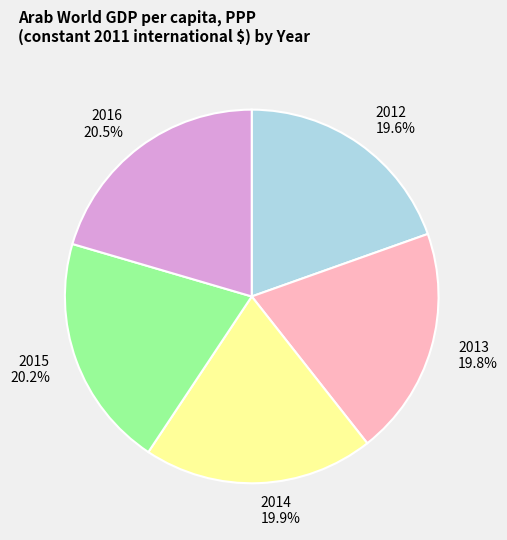

To the nearest percent, what portion does 2012 represent?

20%